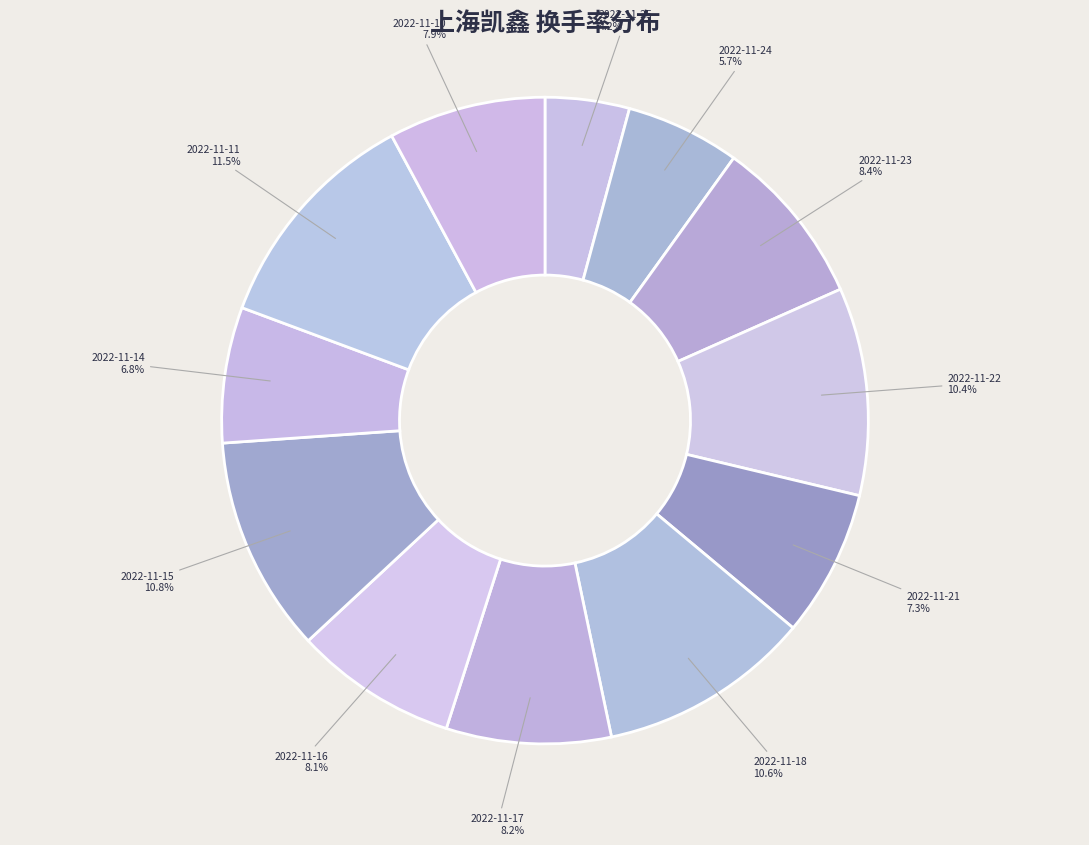

What percentage do 2022-11-11 and 2022-11-16 together represent?

19.6%